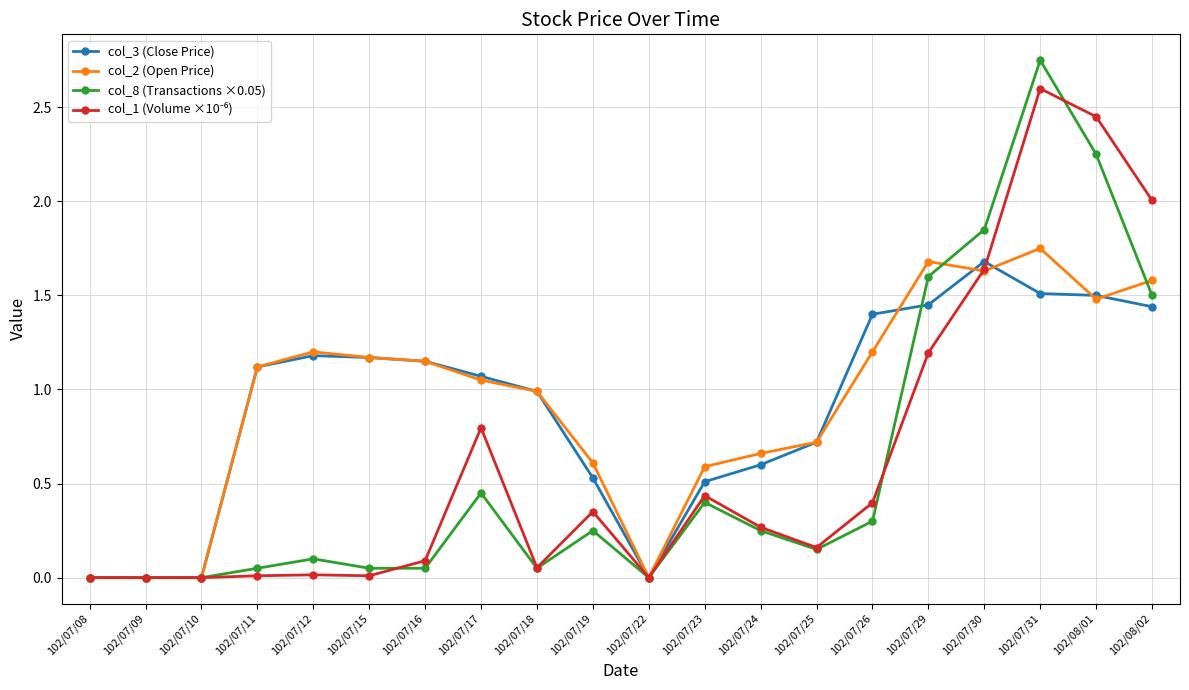

What is the label of the 19th point from the left?

102/08/01